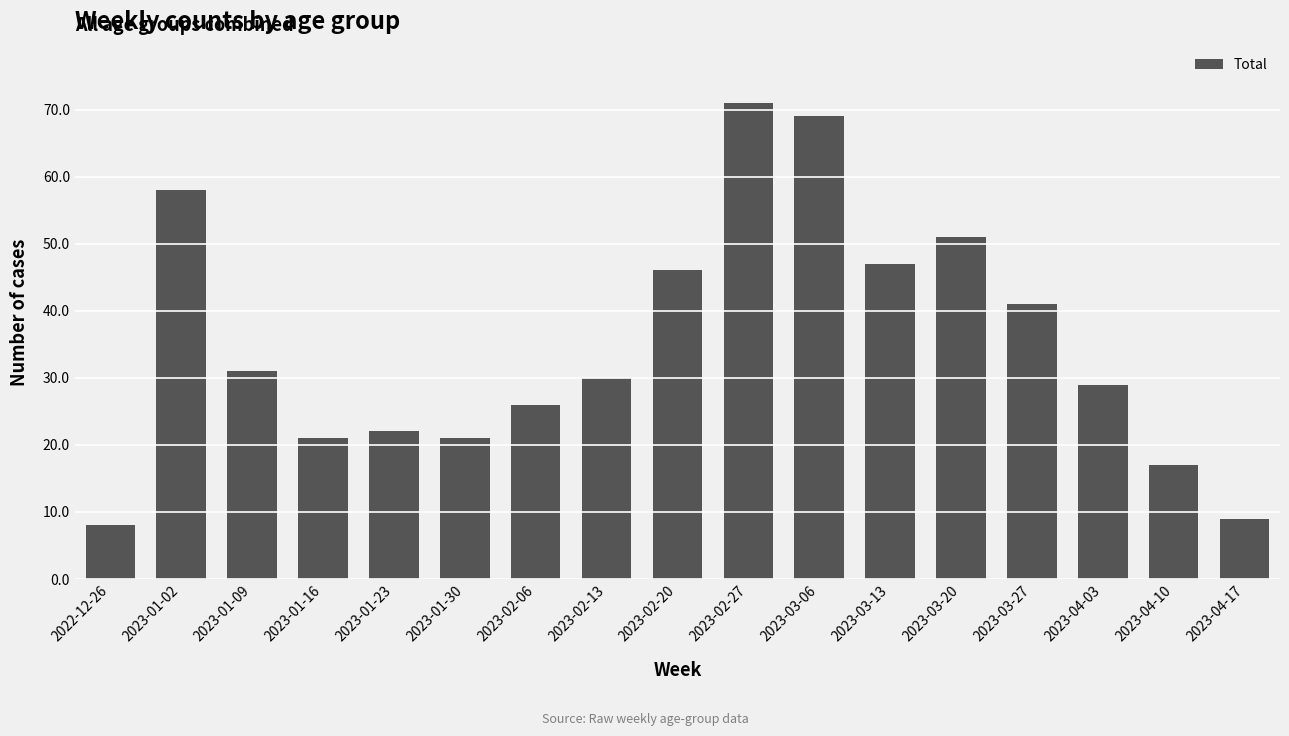

What position from the right is 2023-02-13?

10